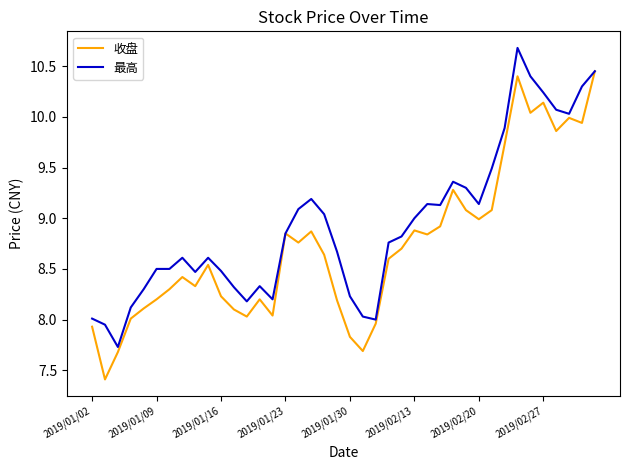

What is the maximum value shown in the chart?

10.7